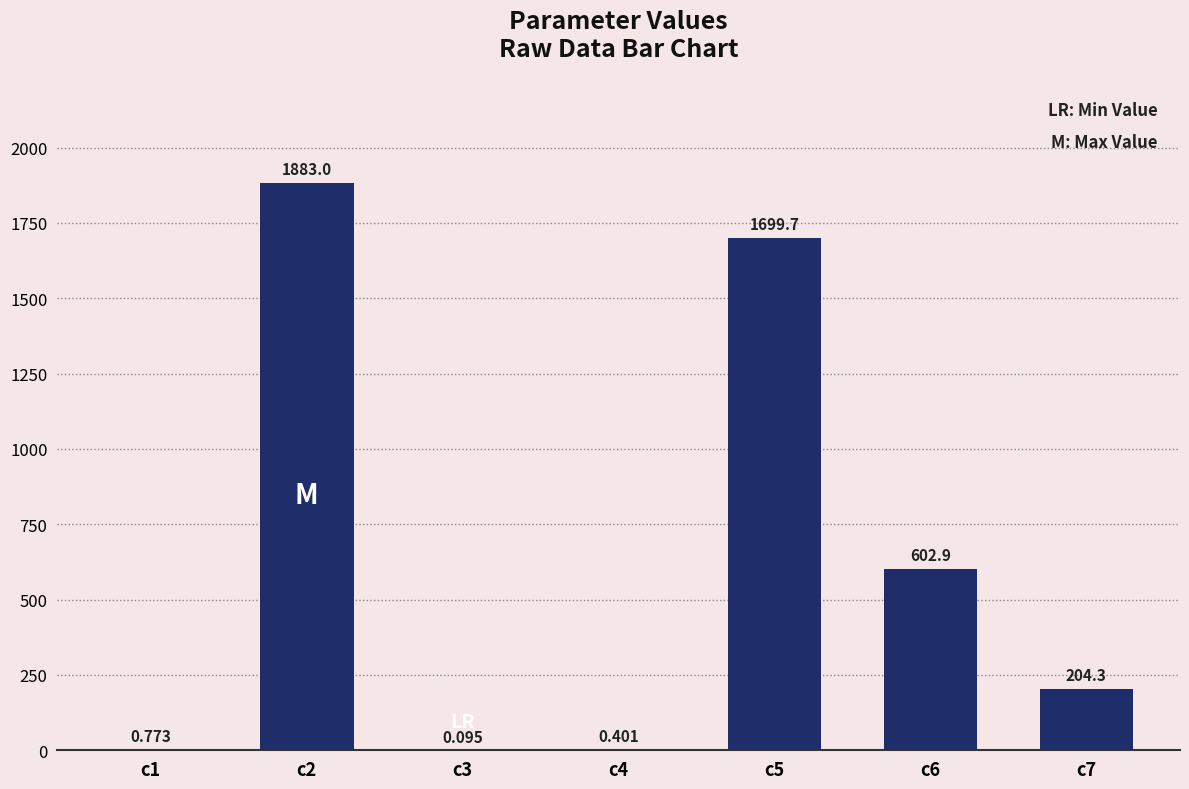

Count the number of data series in this chart.

1